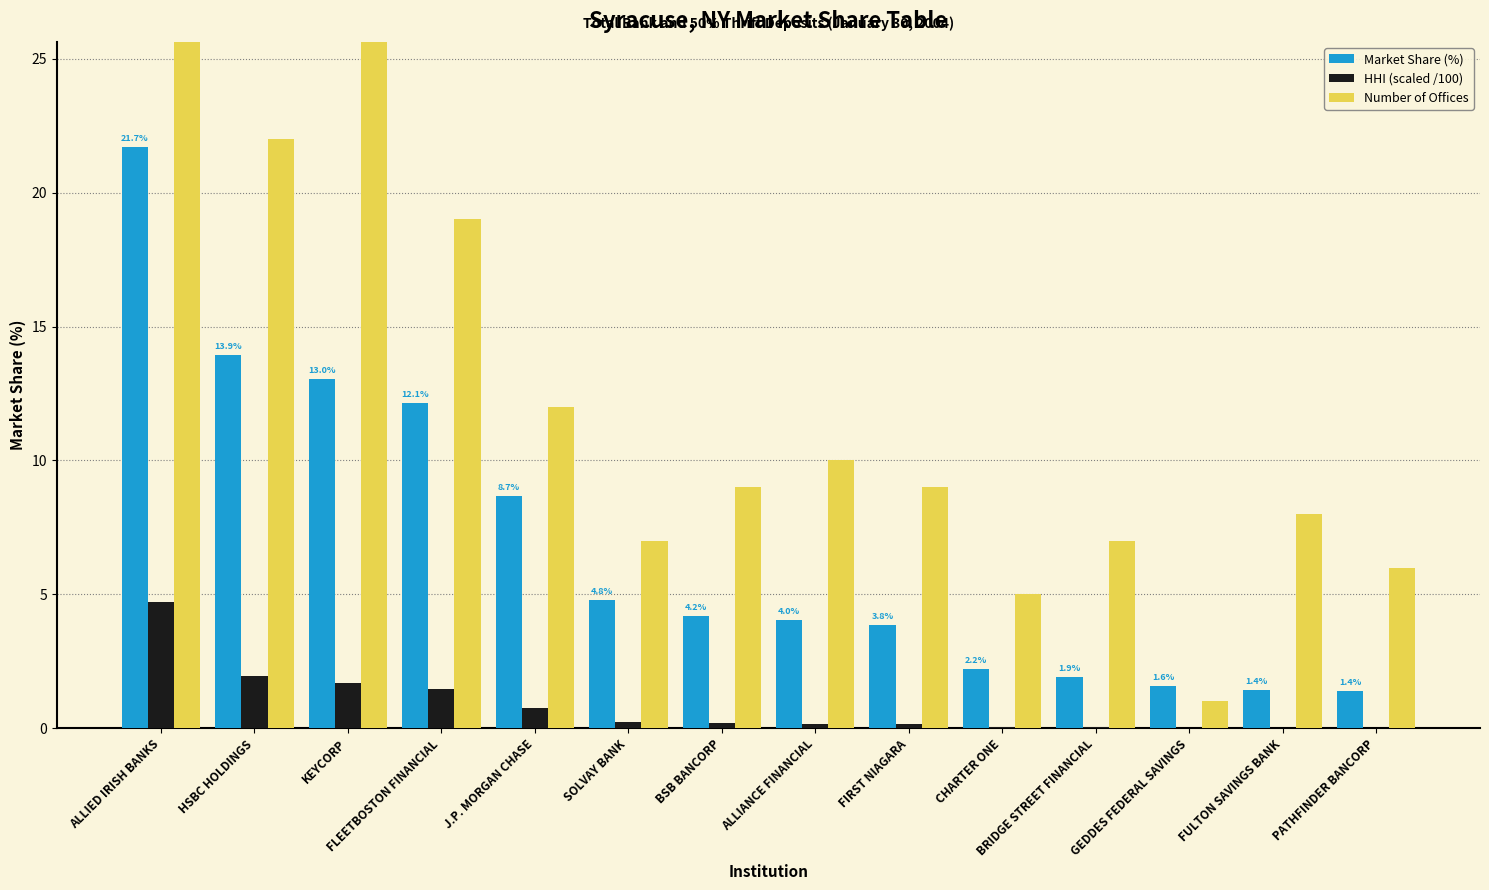

The Market Share (%) series shows 4.8 at SOLVAY BANK. True or false?

True